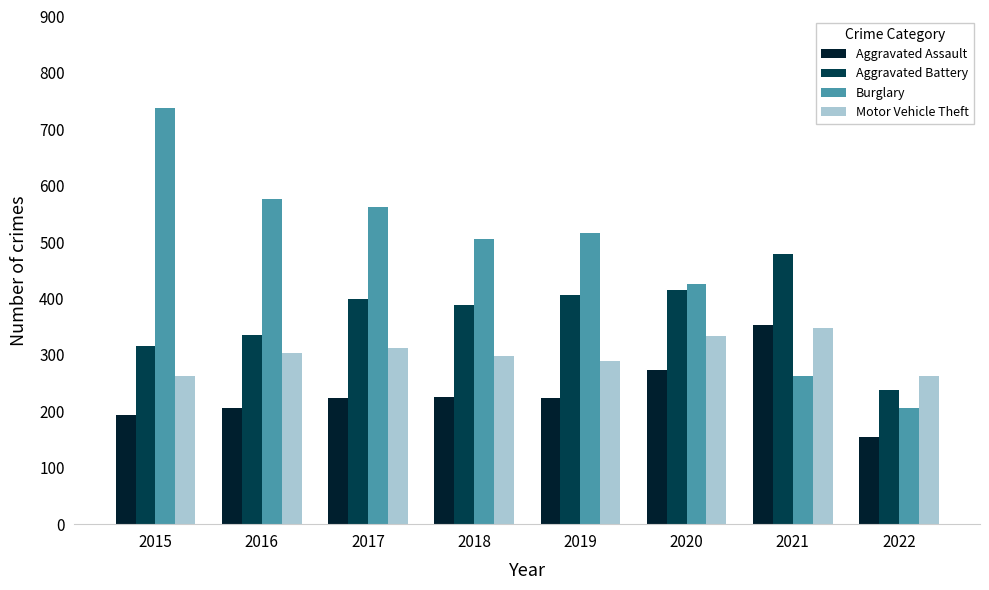

Does the chart contain stacked bars?

No